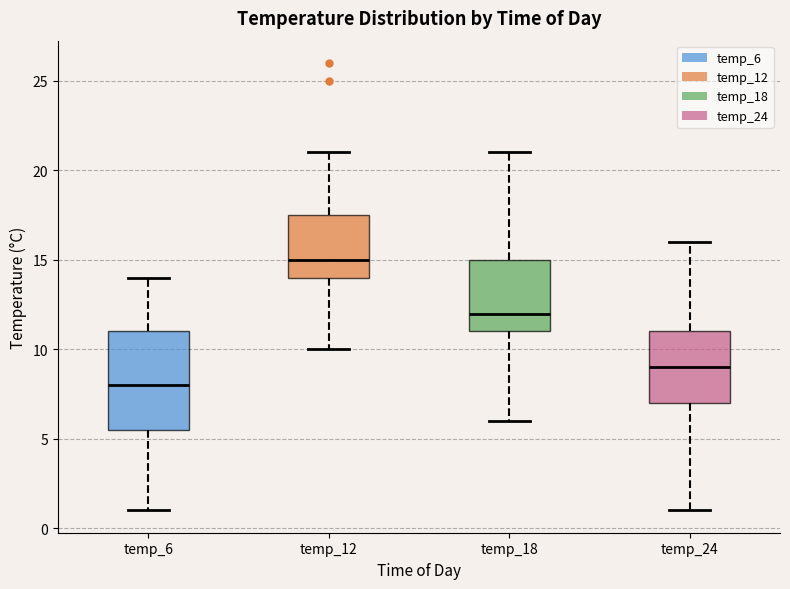

Reading left to right, read every box against the y-axis: the position of its median line, the range the box covers, and the ends of its whiskers. The values are not printed on the chart, so give them approximately, as read against the axis.

temp_6: median 8.0, box 5.5 to 11.0, whiskers 1.0 to 14.0
temp_12: median 15.0, box 14.0 to 17.5, whiskers 10.0 to 21.0
temp_18: median 12.0, box 11.0 to 15.0, whiskers 6.0 to 21.0
temp_24: median 9.0, box 7.0 to 11.0, whiskers 1.0 to 16.0